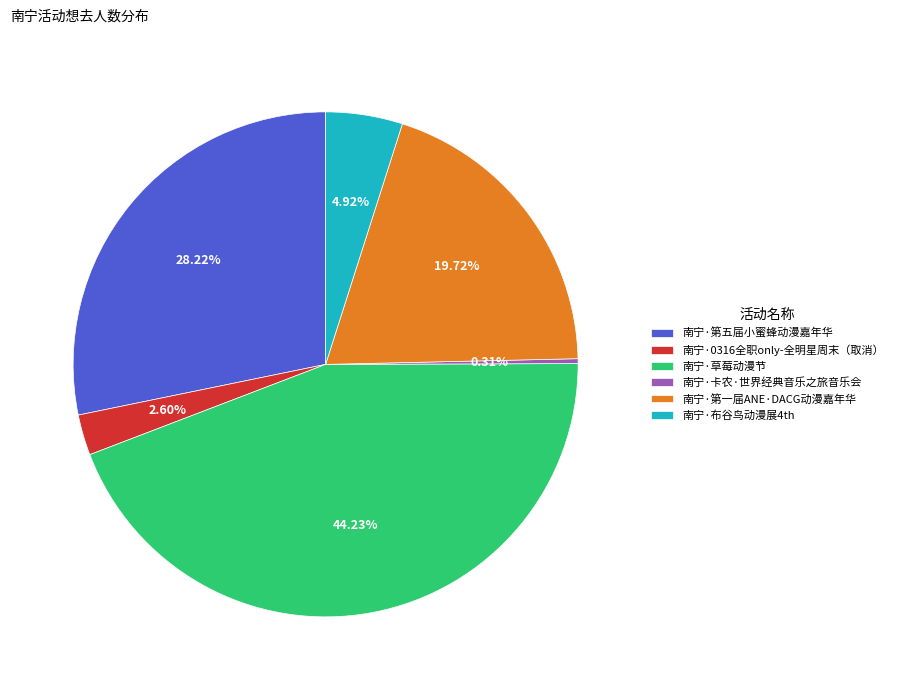

What is the total percentage of 南宁·卡农·世界经典音乐之旅音乐会 and 南宁·第一届ANE·DACG动漫嘉年华?

20.0%